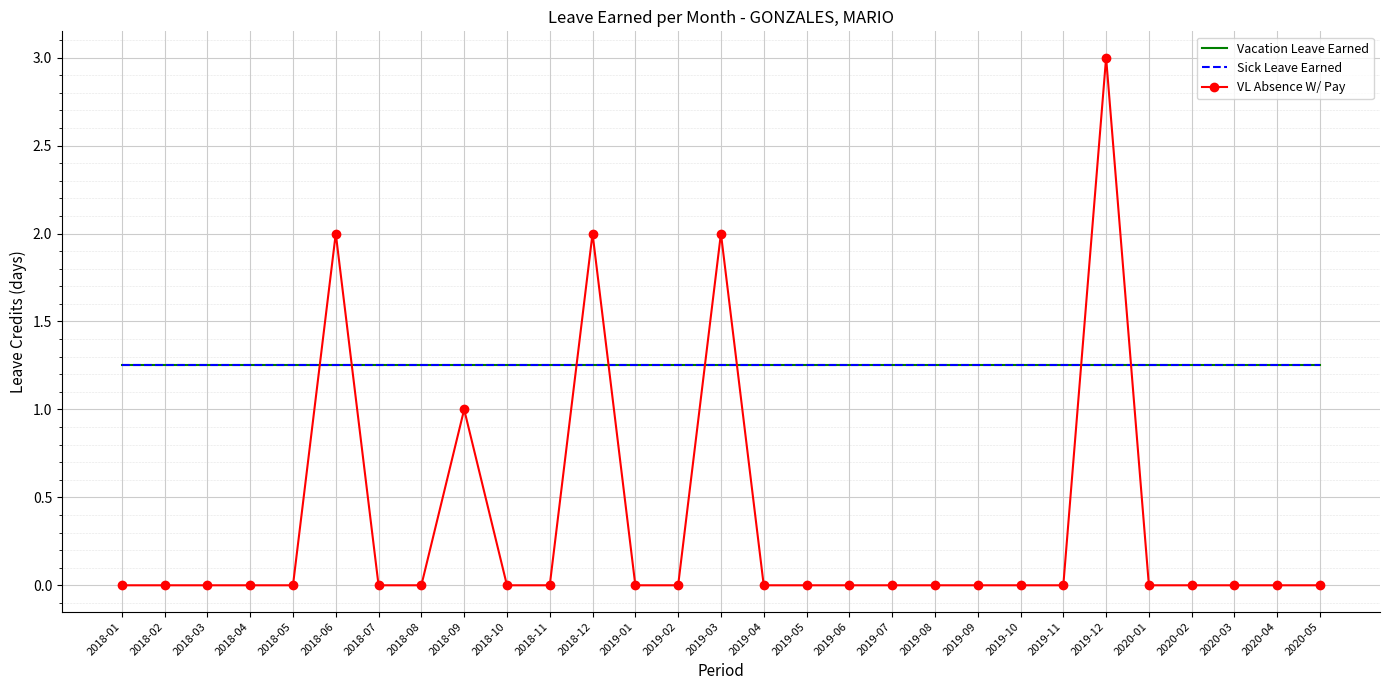

Rank the categories by Sick Leave Earned value from highest to lowest.

2018-01, 2018-02, 2018-03, 2018-04, 2018-05, 2018-06, 2018-07, 2018-08, 2018-09, 2018-10, 2018-11, 2018-12, 2019-01, 2019-02, 2019-03, 2019-04, 2019-05, 2019-06, 2019-07, 2019-08, 2019-09, 2019-10, 2019-11, 2019-12, 2020-01, 2020-02, 2020-03, 2020-04, 2020-05